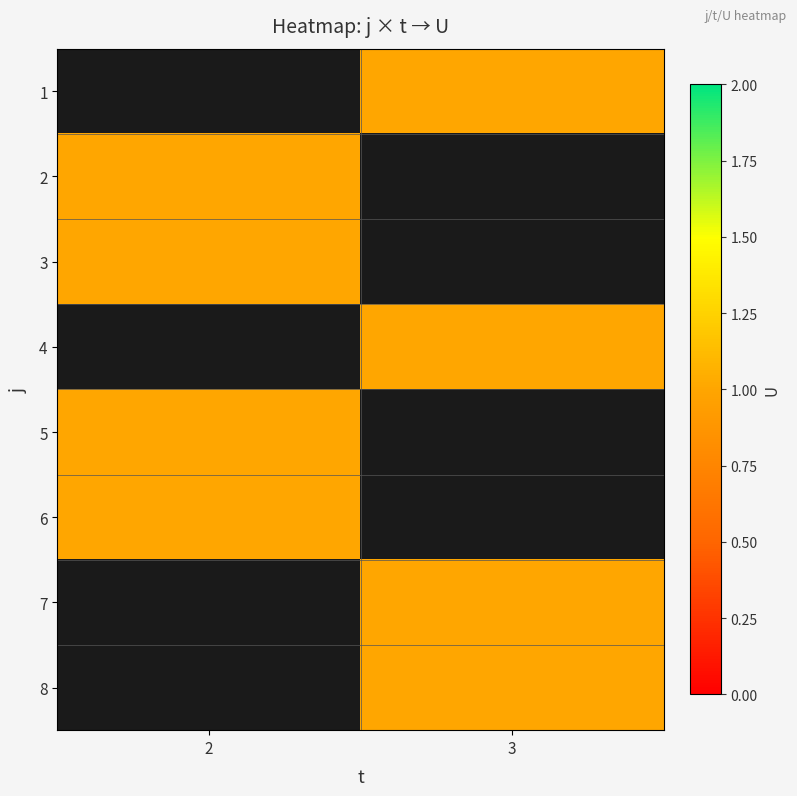

At which label does 2 reach its peak?

2